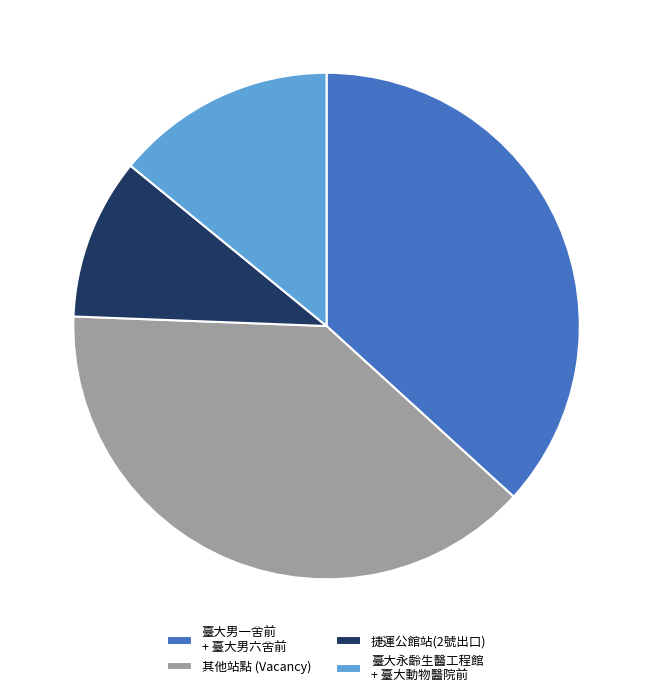

Rank the categories by value from highest to lowest.

其他站點 (Vacancy), 臺大男一舍前 + 臺大男六舍前, 臺大永齡生醫工程館 + 臺大動物醫院前, 捷運公館站(2號出口)